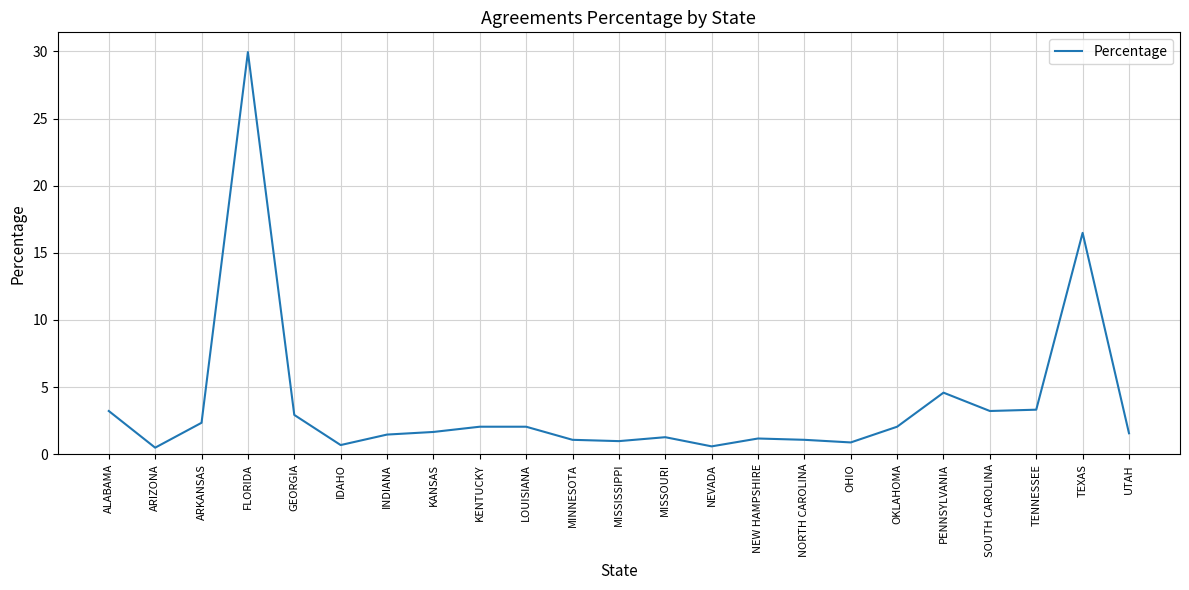

Which label corresponds to the largest value in the chart?

FLORIDA